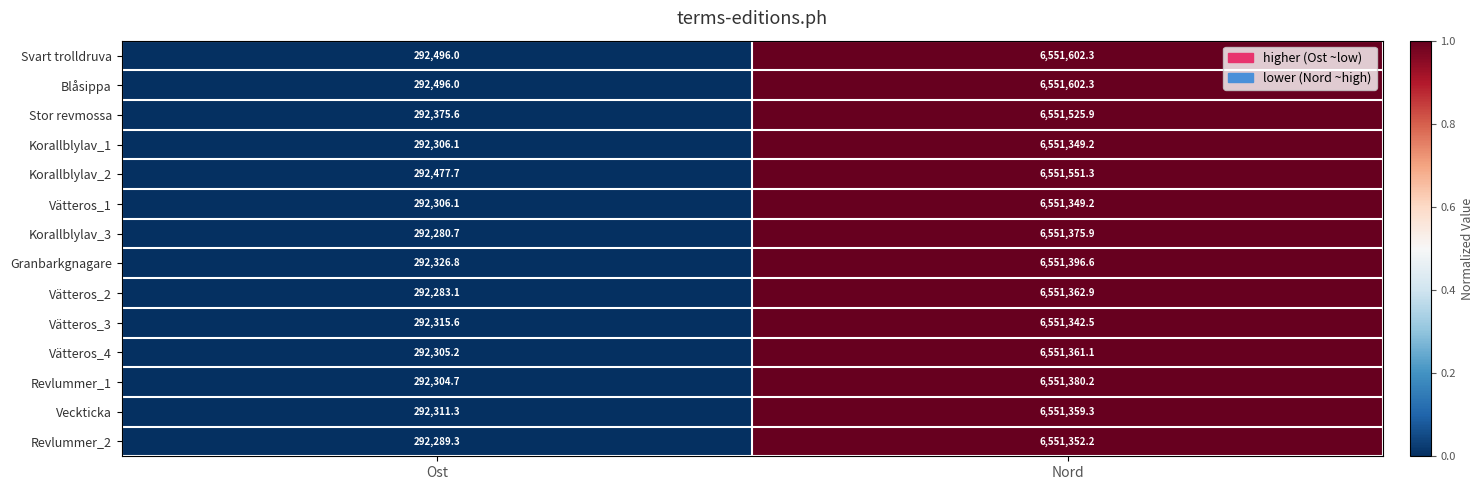

The value of Korallblylav_3 at Nord is 6551375.9. True or false?

True